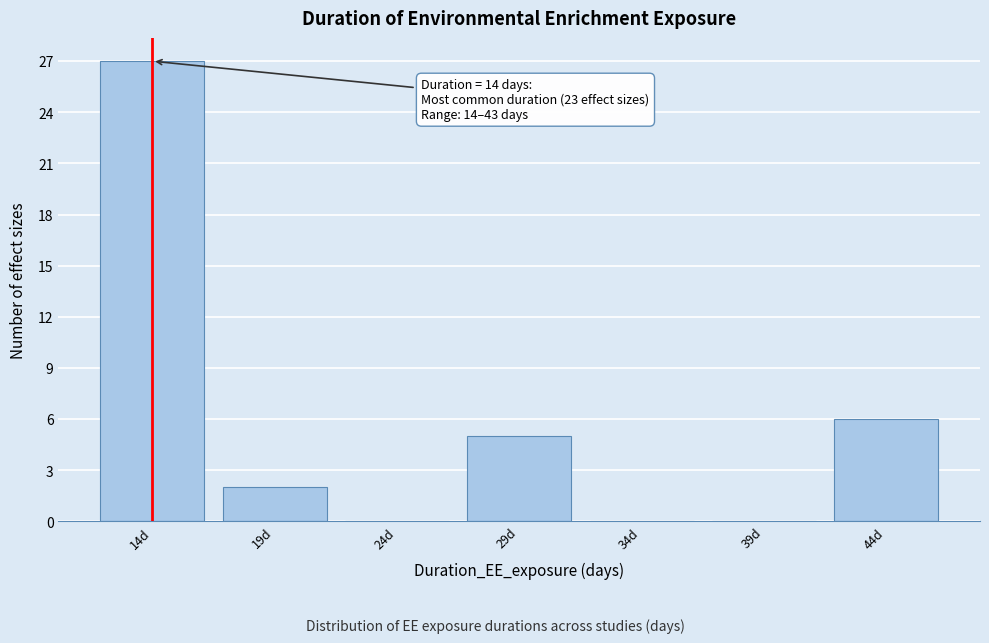

Which range on the x-axis has the tallest bar?

11.5 to 16.5